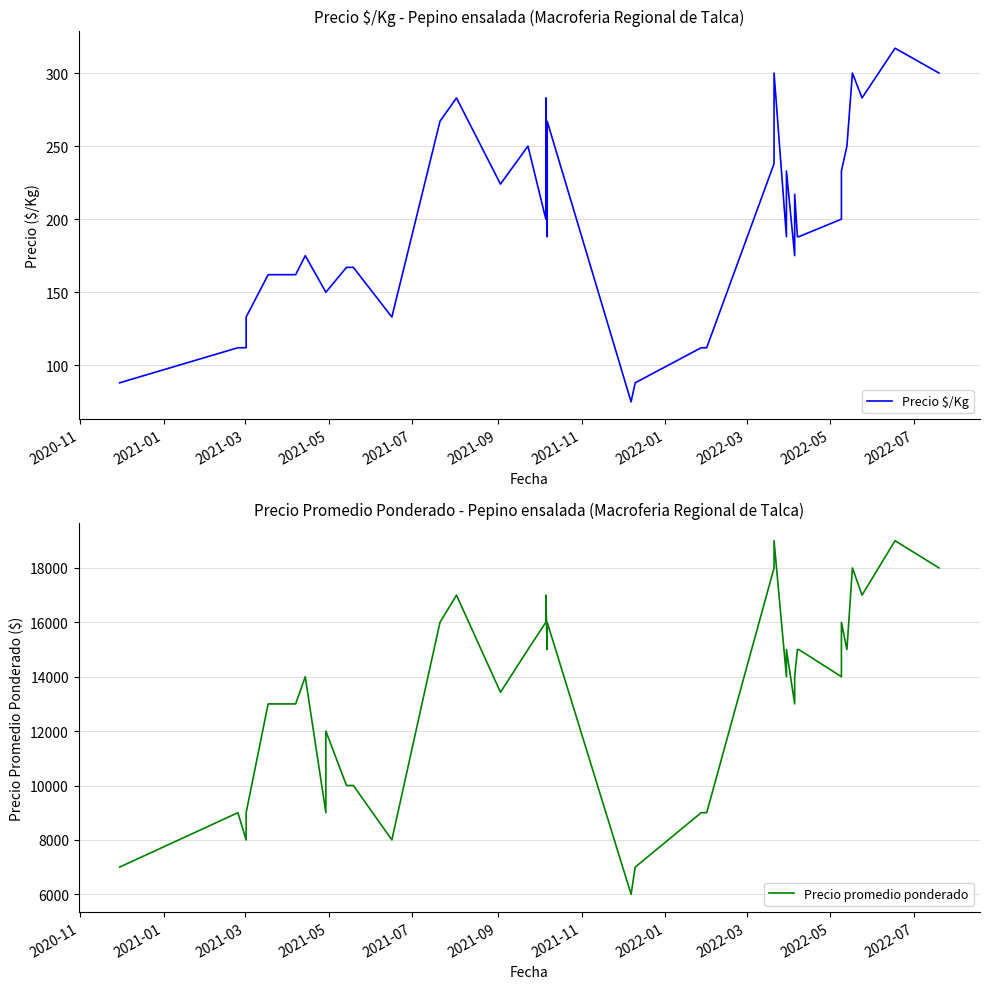

Which series has the widest spread of values?

Precio promedio ponderado